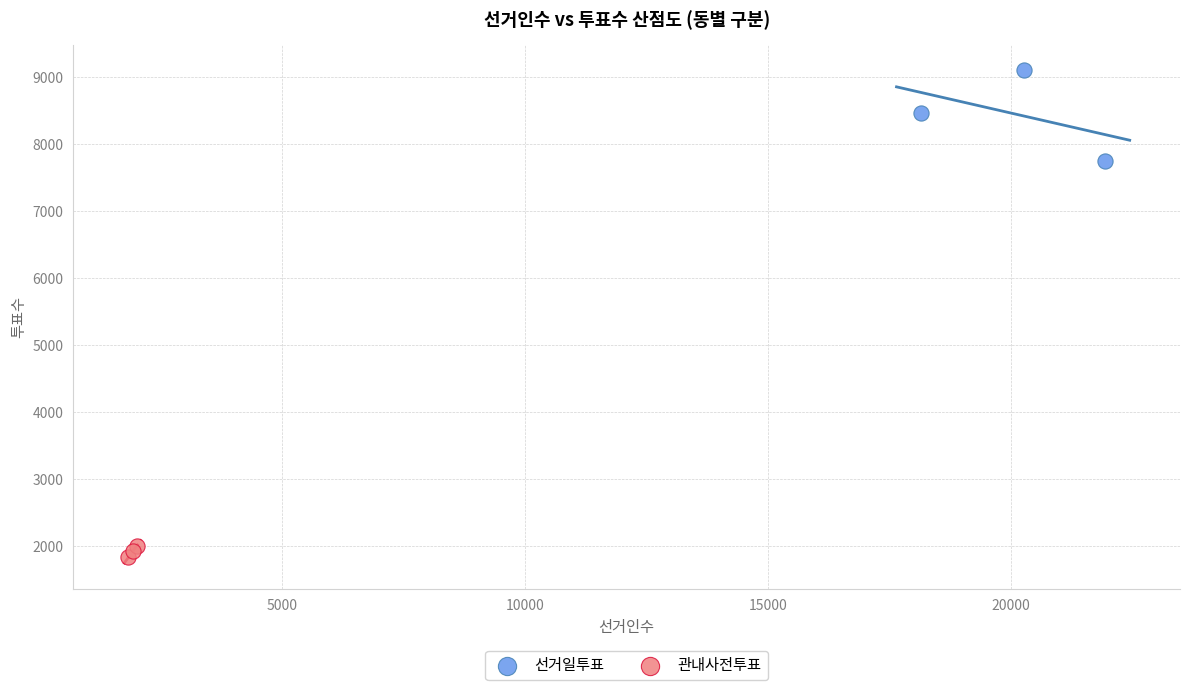

Which series contains the highest Y value?

선거일투표